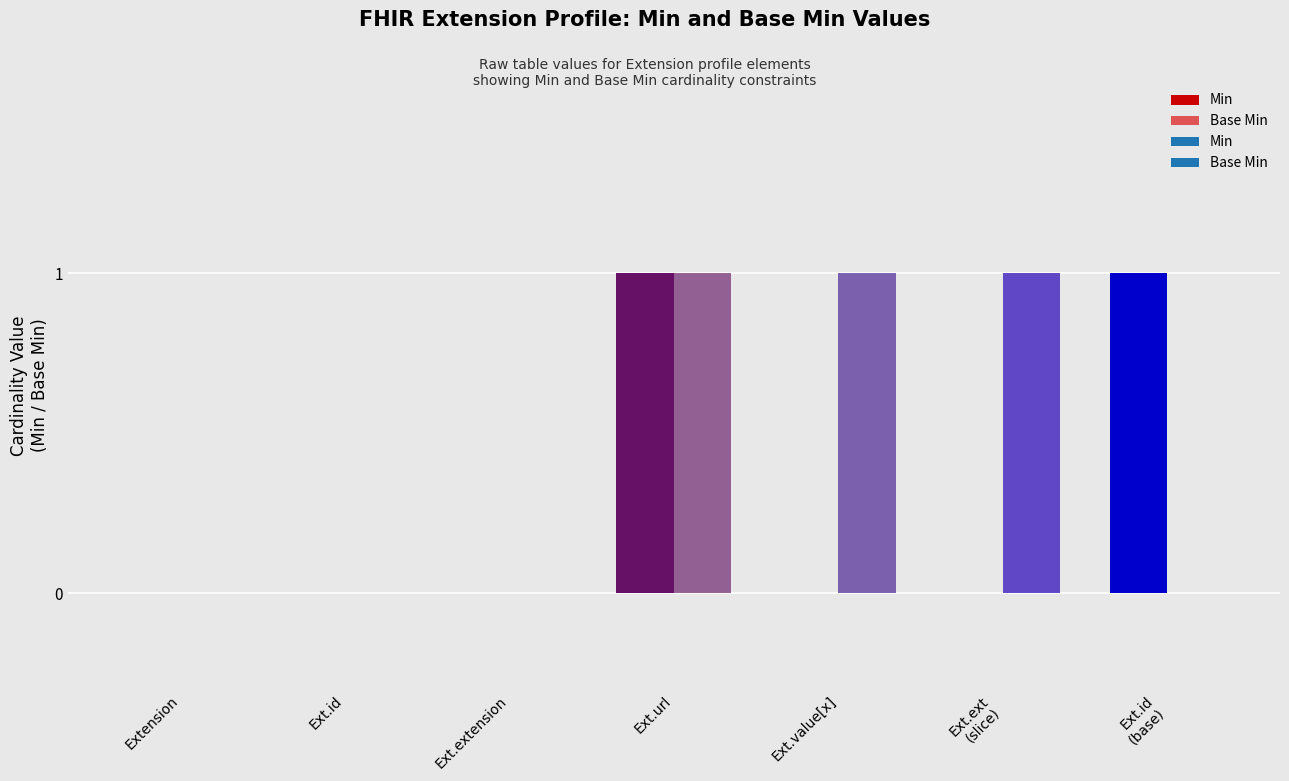

True or false: Base Min has a value of 0 at Extension.id (base).

True